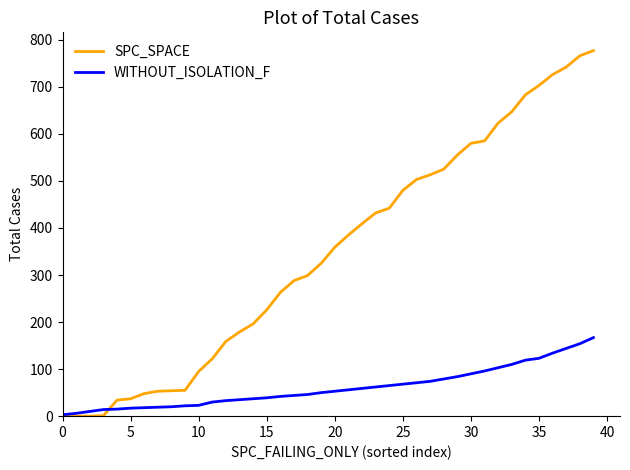

What is the highest value of the WITHOUT_ISOLATION_F series?

167